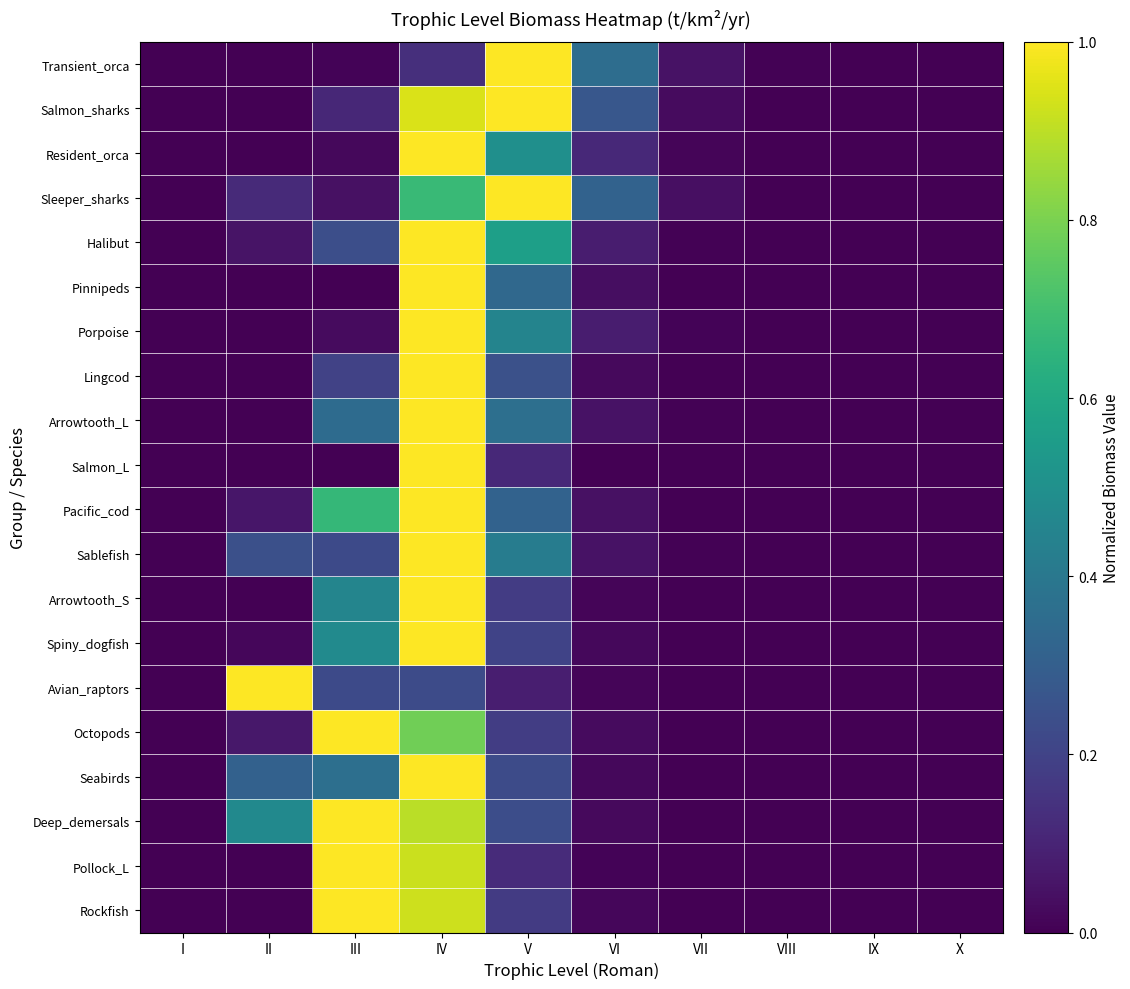

Reading right to left, transcribe all the data shown in this chart.

Transient_orca: X=0.0	IX=0.0	VIII=0.0	VII=0.0	VI=0.4	V=1.0	IV=0.1	III=0.0	II=0.0	I=0.0
Salmon_sharks: X=0.0	IX=0.0	VIII=0.0	VII=0.0	VI=0.3	V=1.0	IV=0.9	III=0.1	II=0.0	I=0.0
Resident_orca: X=0.0	IX=0.0	VIII=0.0	VII=0.0	VI=0.1	V=0.5	IV=1.0	III=0.0	II=0.0	I=0.0
Sleeper_sharks: X=0.0	IX=0.0	VIII=0.0	VII=0.0	VI=0.3	V=1.0	IV=0.7	III=0.0	II=0.1	I=0.0
Halibut: X=0.0	IX=0.0	VIII=0.0	VII=0.0	VI=0.1	V=0.6	IV=1.0	III=0.2	II=0.1	I=0.0
Pinnipeds: X=0.0	IX=0.0	VIII=0.0	VII=0.0	VI=0.0	V=0.3	IV=1.0	III=0.0	II=0.0	I=0.0
Porpoise: X=0.0	IX=0.0	VIII=0.0	VII=0.0	VI=0.1	V=0.5	IV=1.0	III=0.0	II=0.0	I=0.0
Lingcod: X=0.0	IX=0.0	VIII=0.0	VII=0.0	VI=0.0	V=0.2	IV=1.0	III=0.2	II=0.0	I=0.0
Arrowtooth_L: X=0.0	IX=0.0	VIII=0.0	VII=0.0	VI=0.0	V=0.4	IV=1.0	III=0.4	II=0.0	I=0.0
Salmon_L: X=0.0	IX=0.0	VIII=0.0	VII=0.0	VI=0.0	V=0.1	IV=1.0	III=0.0	II=0.0	I=0.0
Pacific_cod: X=0.0	IX=0.0	VIII=0.0	VII=0.0	VI=0.0	V=0.3	IV=1.0	III=0.7	II=0.1	I=0.0
Sablefish: X=0.0	IX=0.0	VIII=0.0	VII=0.0	VI=0.0	V=0.4	IV=1.0	III=0.2	II=0.2	I=0.0
Arrowtooth_S: X=0.0	IX=0.0	VIII=0.0	VII=0.0	VI=0.0	V=0.2	IV=1.0	III=0.5	II=0.0	I=0.0
Spiny_dogfish: X=0.0	IX=0.0	VIII=0.0	VII=0.0	VI=0.0	V=0.2	IV=1.0	III=0.5	II=0.0	I=0.0
Avian_raptors: X=0.0	IX=0.0	VIII=0.0	VII=0.0	VI=0.0	V=0.1	IV=0.2	III=0.2	II=1.0	I=0.0
Octopods: X=0.0	IX=0.0	VIII=0.0	VII=0.0	VI=0.0	V=0.2	IV=0.8	III=1.0	II=0.1	I=0.0
Seabirds: X=0.0	IX=0.0	VIII=0.0	VII=0.0	VI=0.0	V=0.2	IV=1.0	III=0.4	II=0.3	I=0.0
Deep_demersals: X=0.0	IX=0.0	VIII=0.0	VII=0.0	VI=0.0	V=0.2	IV=0.9	III=1.0	II=0.5	I=0.0
Pollock_L: X=0.0	IX=0.0	VIII=0.0	VII=0.0	VI=0.0	V=0.1	IV=0.9	III=1.0	II=0.0	I=0.0
Rockfish: X=0.0	IX=0.0	VIII=0.0	VII=0.0	VI=0.0	V=0.2	IV=0.9	III=1.0	II=0.0	I=0.0